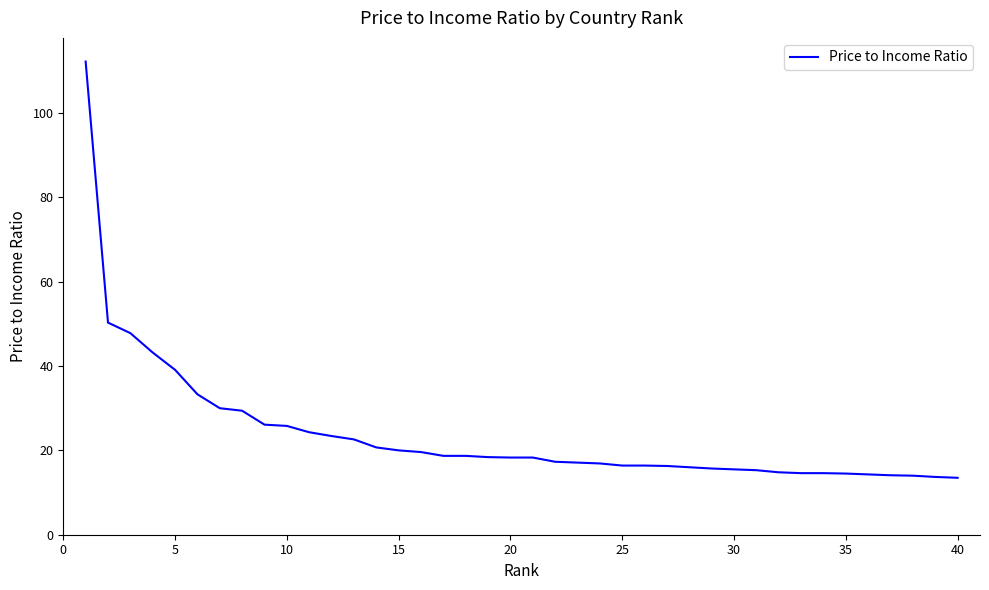

What is the difference between the maximum and minimum values?

98.7